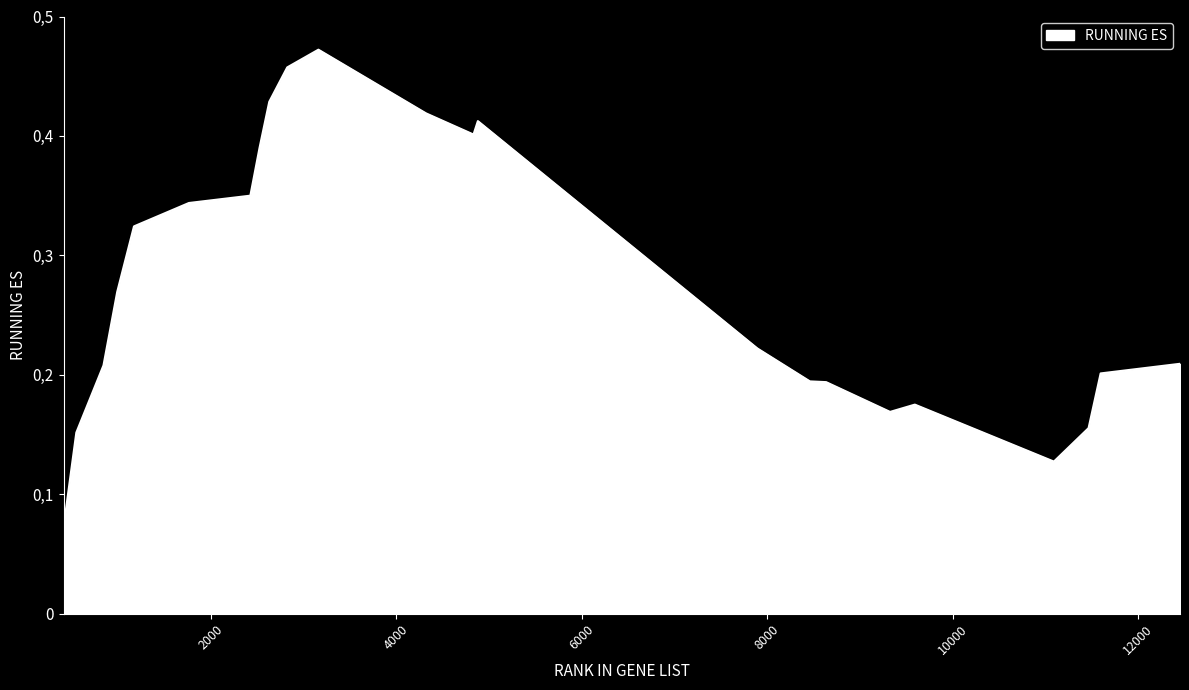

What is the difference between the second highest and minimum values?

0.4